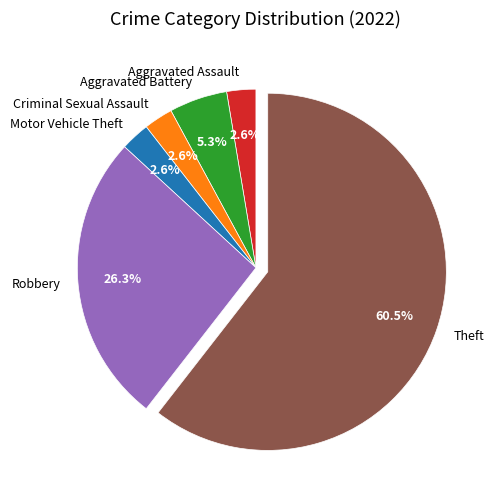

Which category has the biggest portion of the pie?

Theft